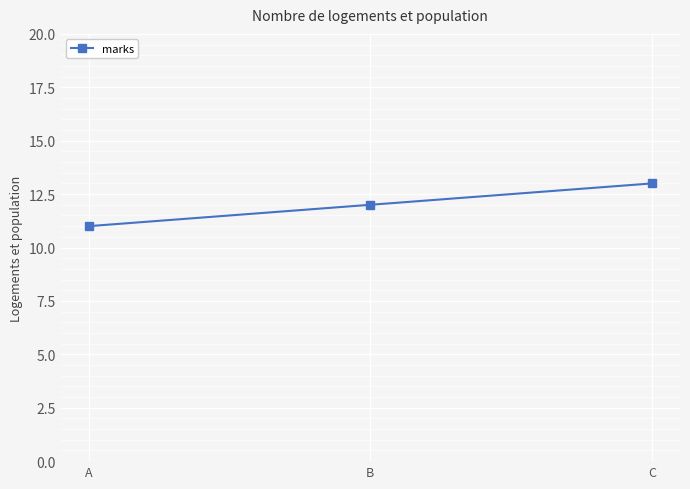

List the labels in order of value, smallest first.

A, B, C